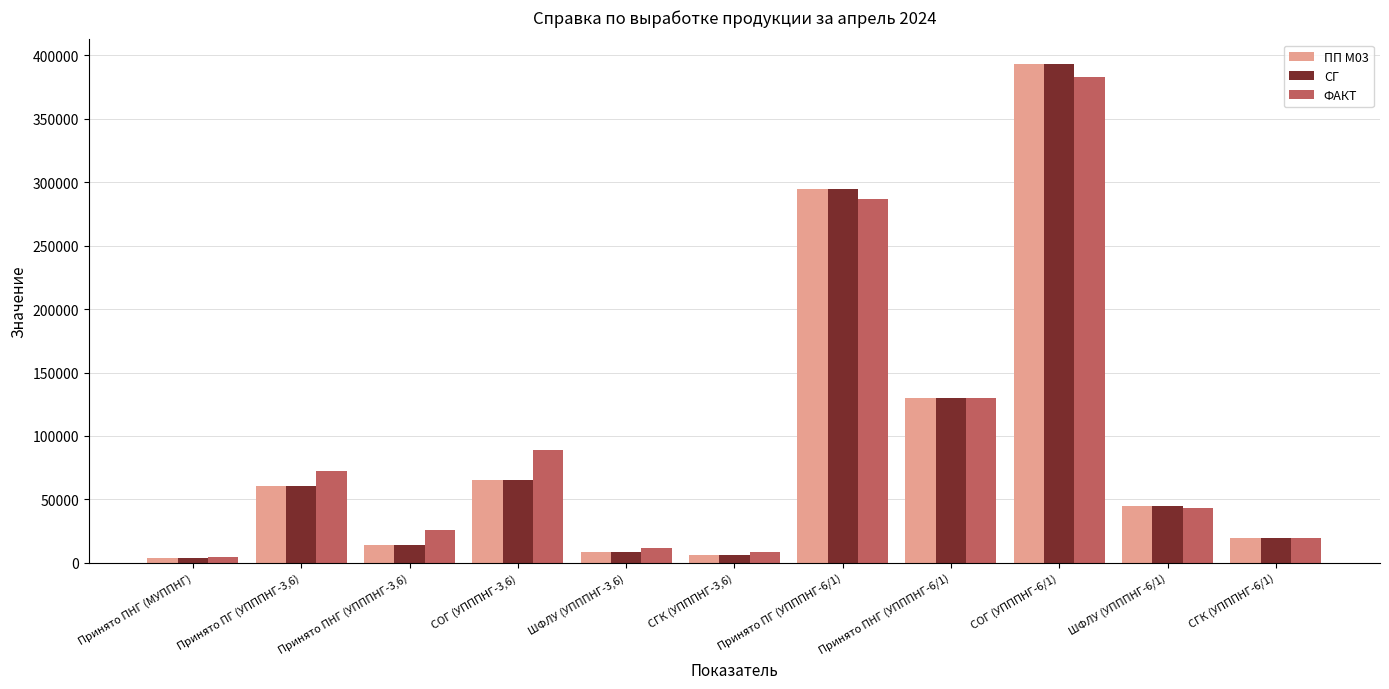

Which series changed the most between Принято ПГ (УПППНГ-3,6) and СГК (УПППНГ-6/1)?

ФАКТ